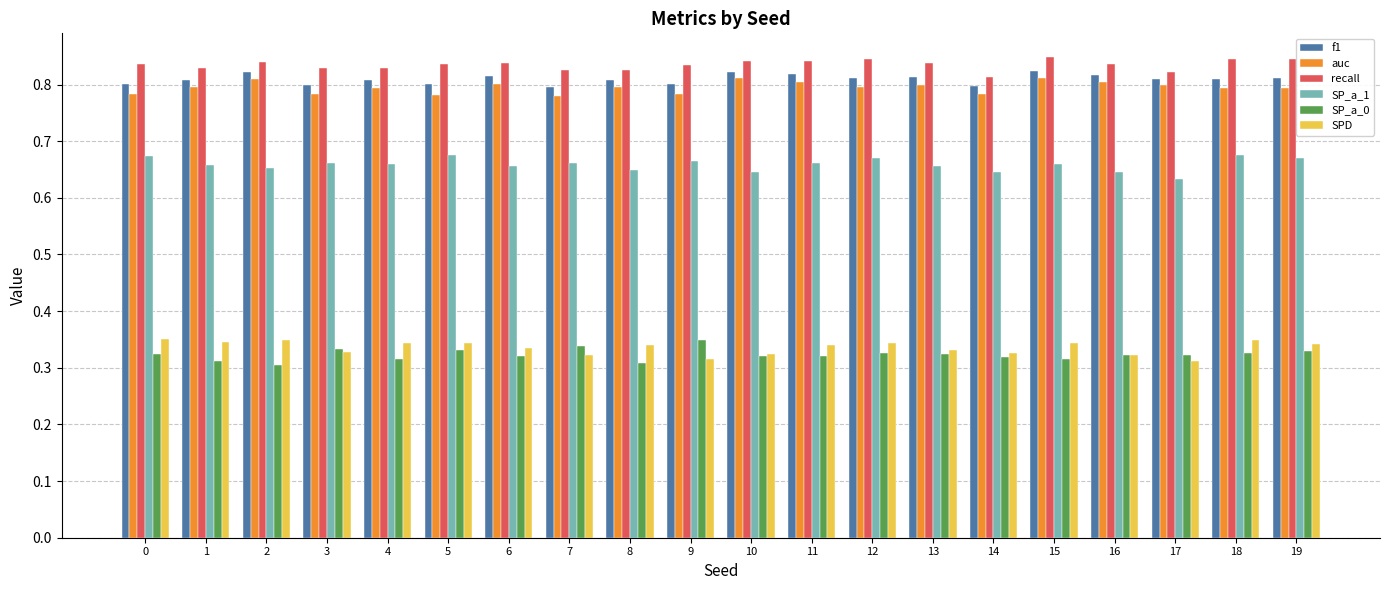

What are all the series names shown in the legend?

f1, auc, recall, SP_a_1, SP_a_0, SPD